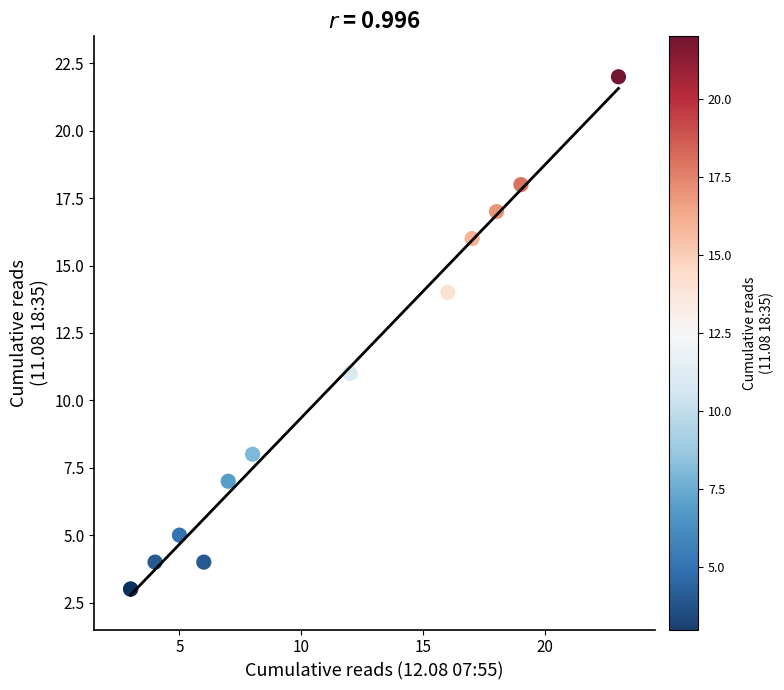

What Y value in the scatter plot is closest to 12?

11